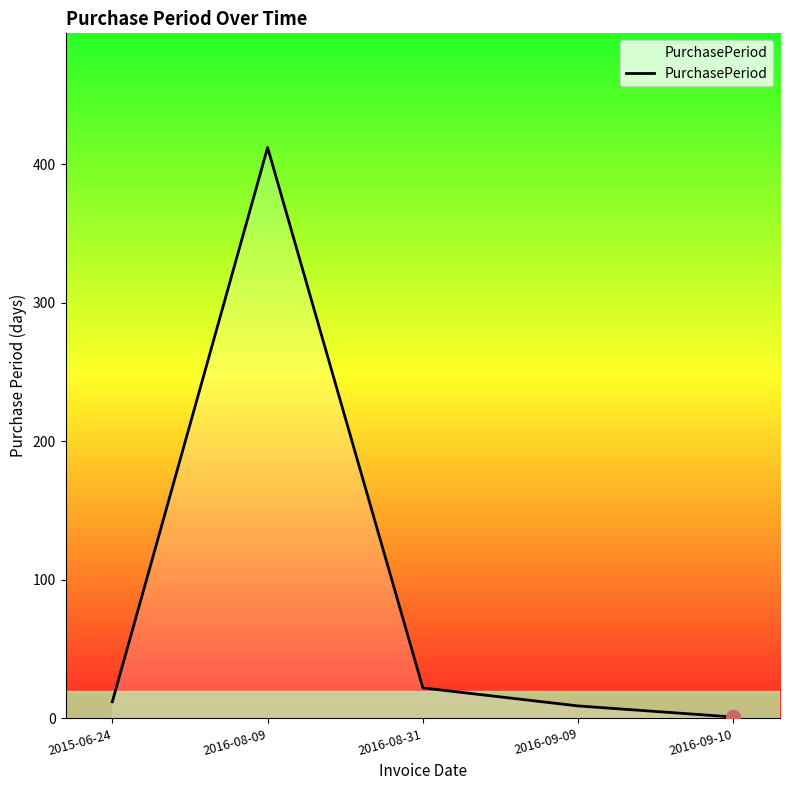

Reading left to right, what are all the values shown in this chart?

2015-06-24=12	2016-08-09=412	2016-08-31=22	2016-09-09=9	2016-09-10=1